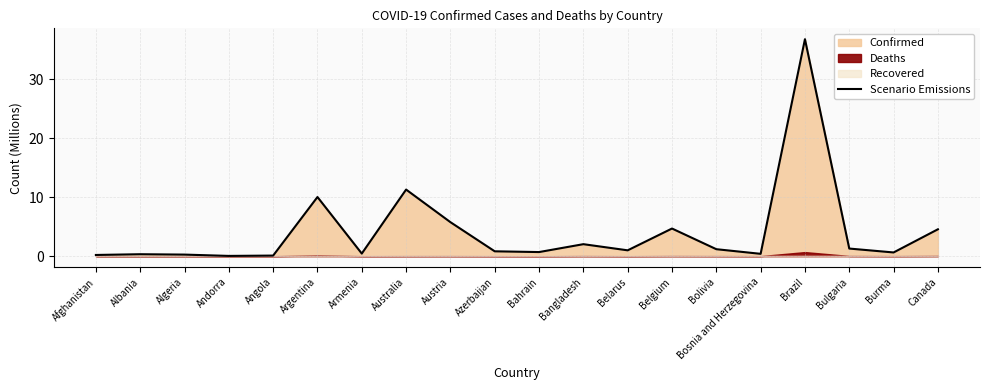

What position from the right is Burma?

2